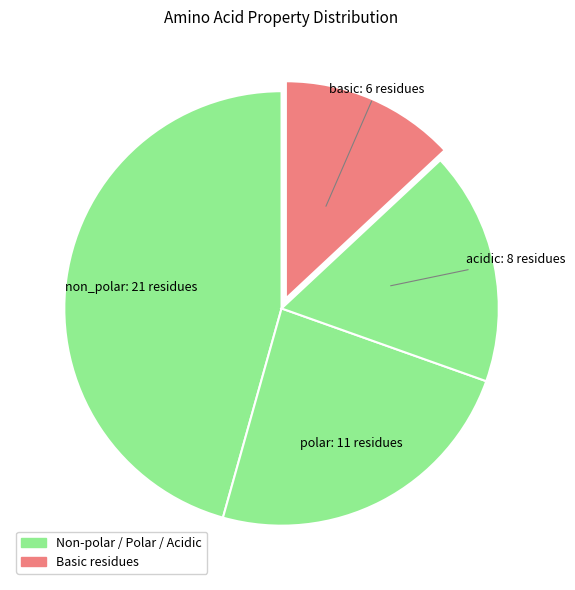

Rank the categories by value from lowest to highest.

basic, acidic, polar, non_polar